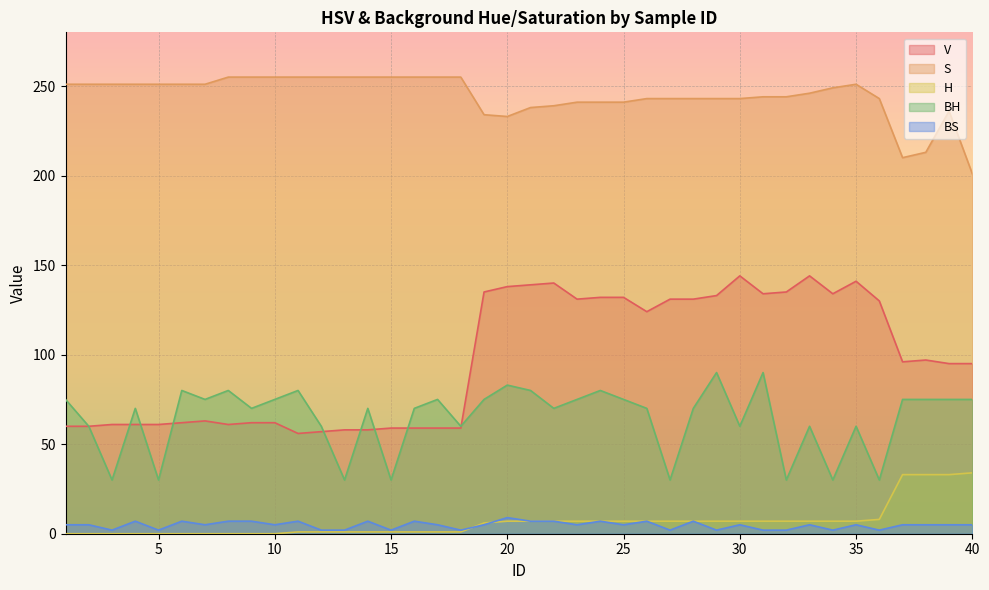

The value of BH at 25 is 75. True or false?

True